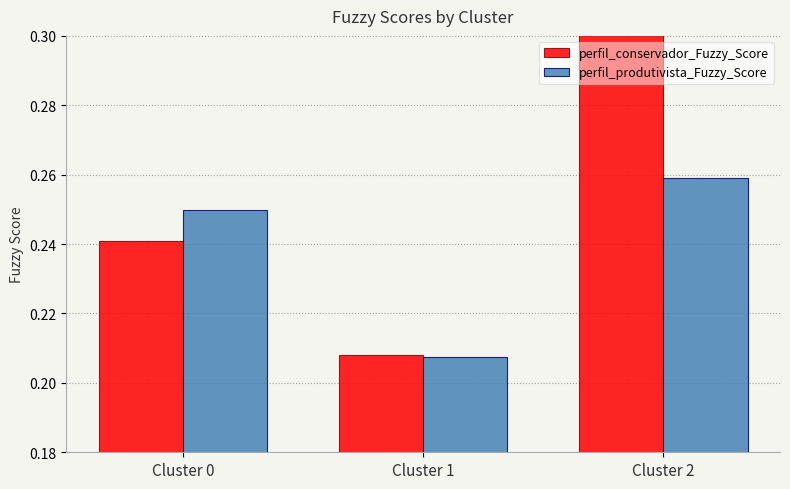

Which series has the largest range (max minus min)?

perfil_conservador_Fuzzy_Score